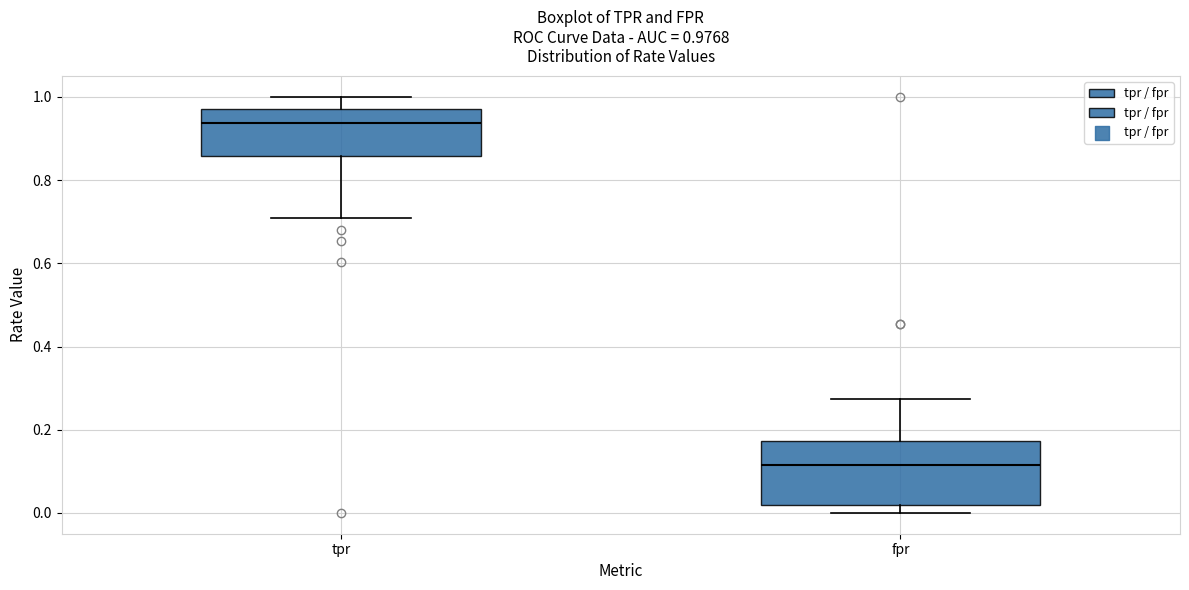

Which box's median line is the lowest?

fpr